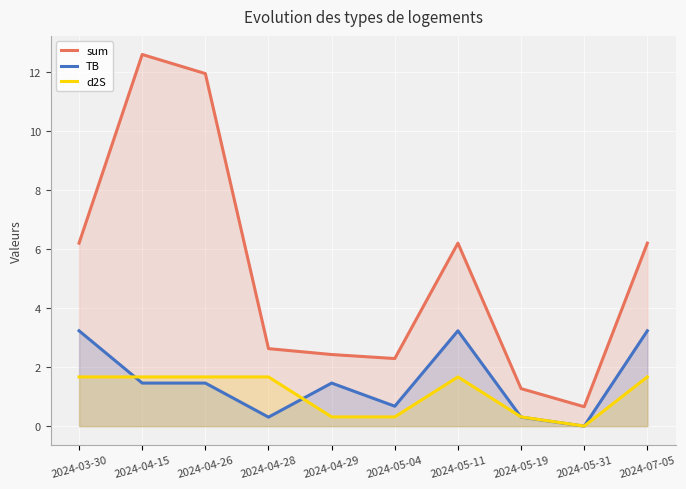

What is the average value of the d2S series?

1.1